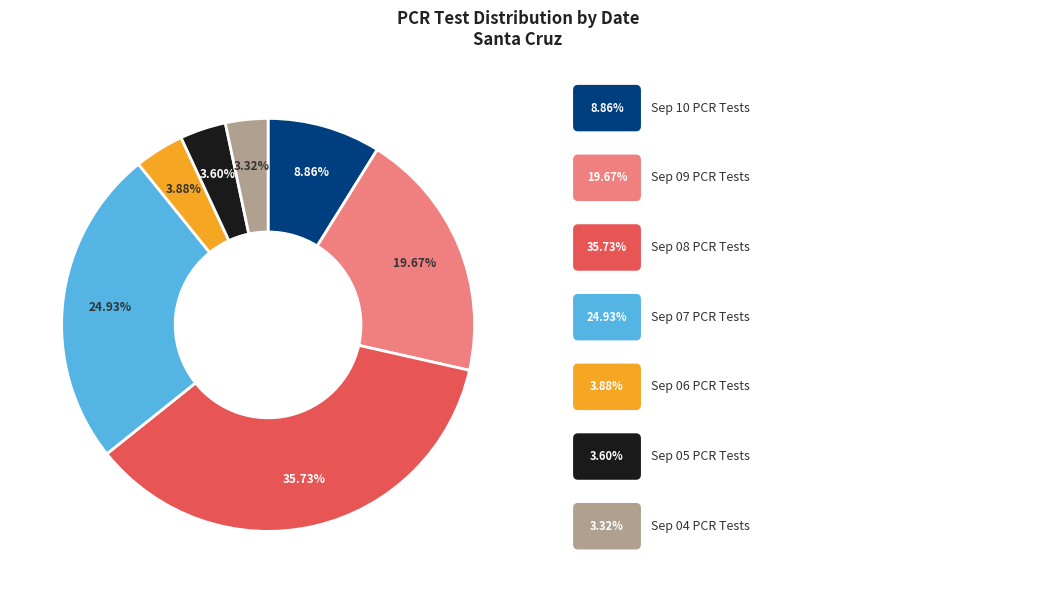

Is there any slice that represents more than half of the pie?

No